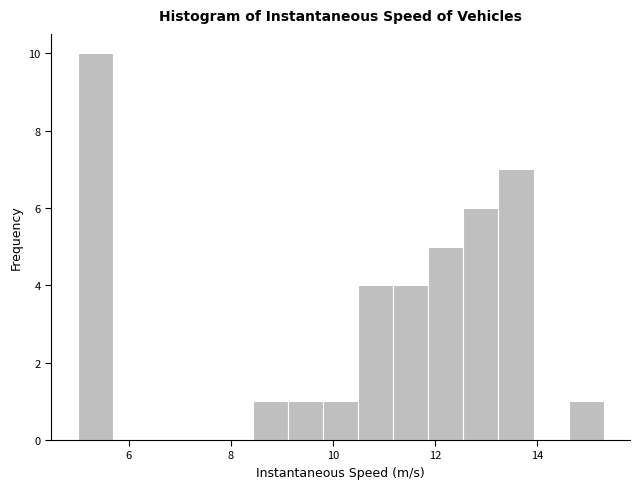

Read against the x-axis, roughly where is the centre of the tallest bar?

5.4